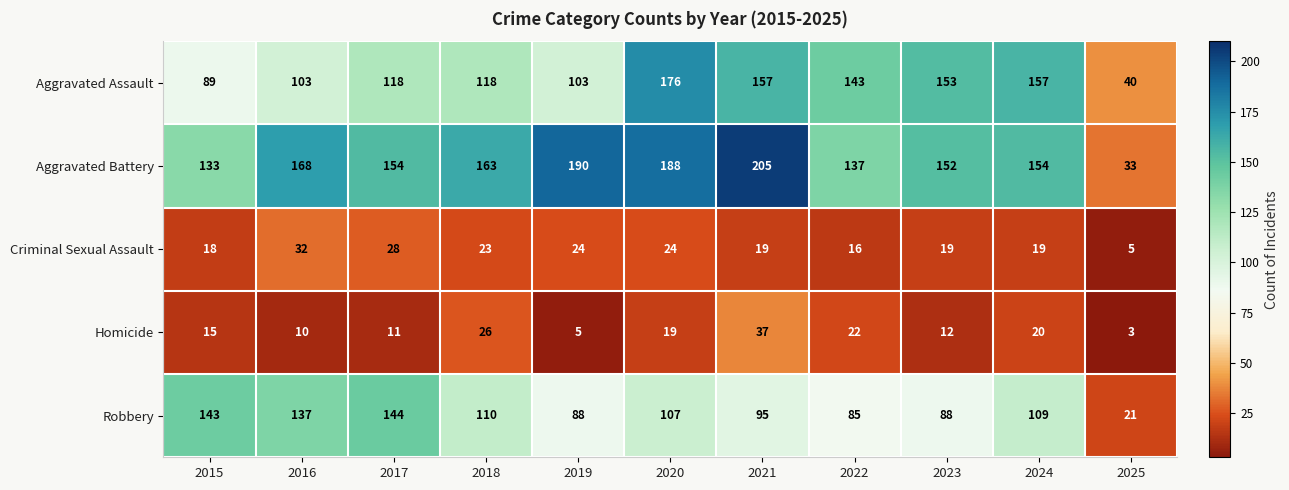

What is the approximate value of Aggravated Assault at 2022, to the nearest 10?

140